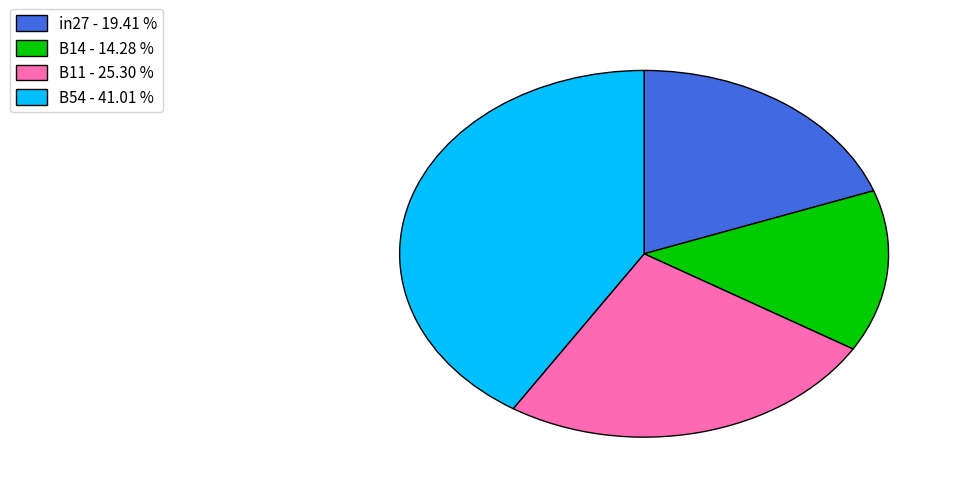

Which slice is the largest?

B54 - 41.01 %